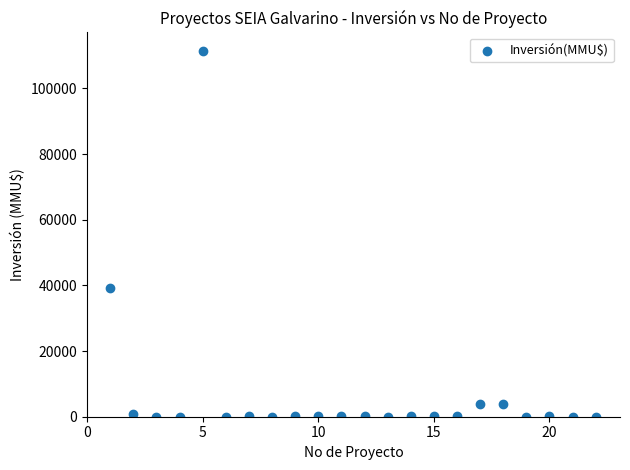

What is the range of Y values (max minus min)?

111488